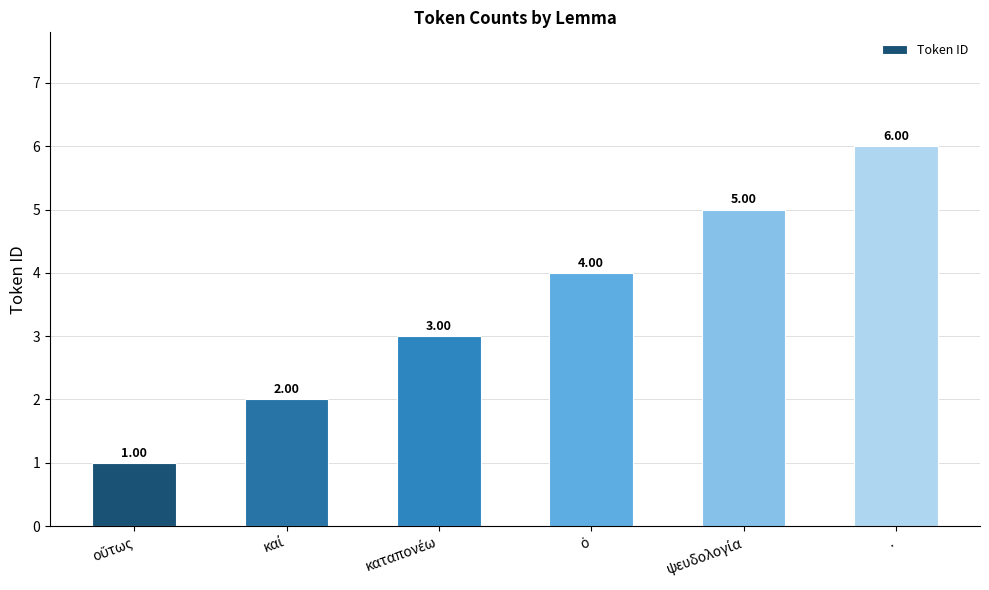

At which category does the chart reach its peak across all series?

.